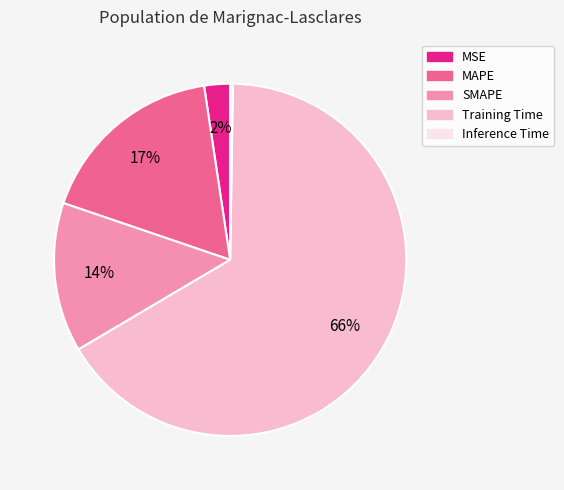

Is it true that MAPE is 17% of the pie?

True